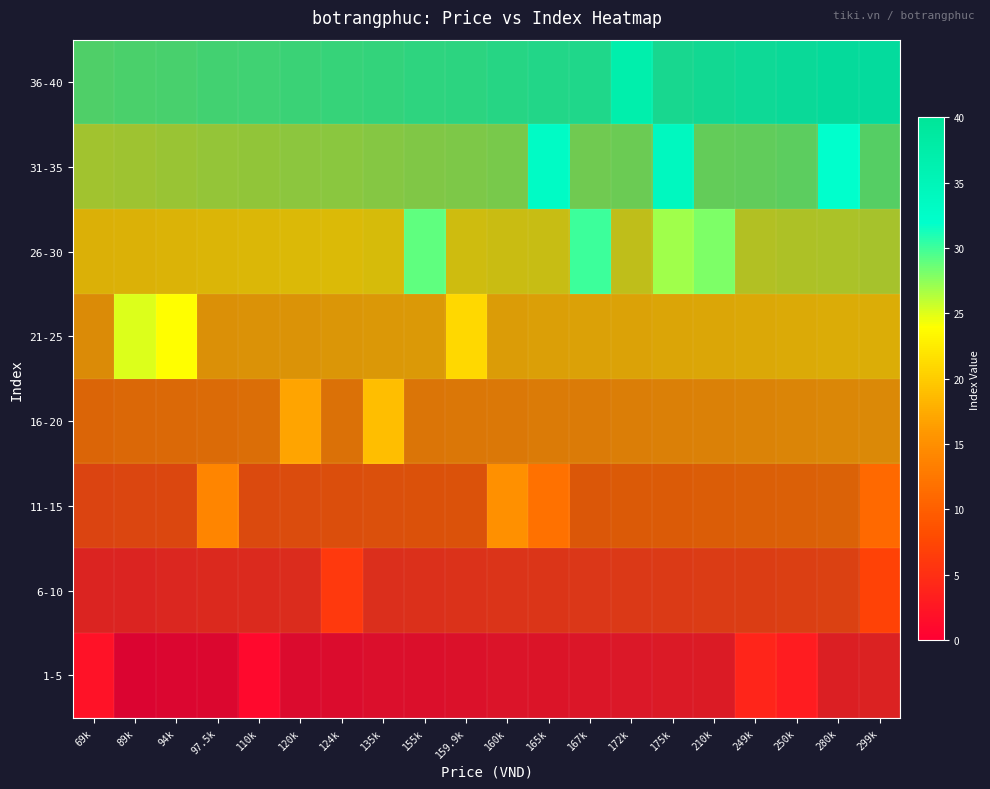

At 69k, list the series in order from smallest to largest.

1-5, 6-10, 11-15, 16-20, 21-25, 26-30, 31-35, 36-40